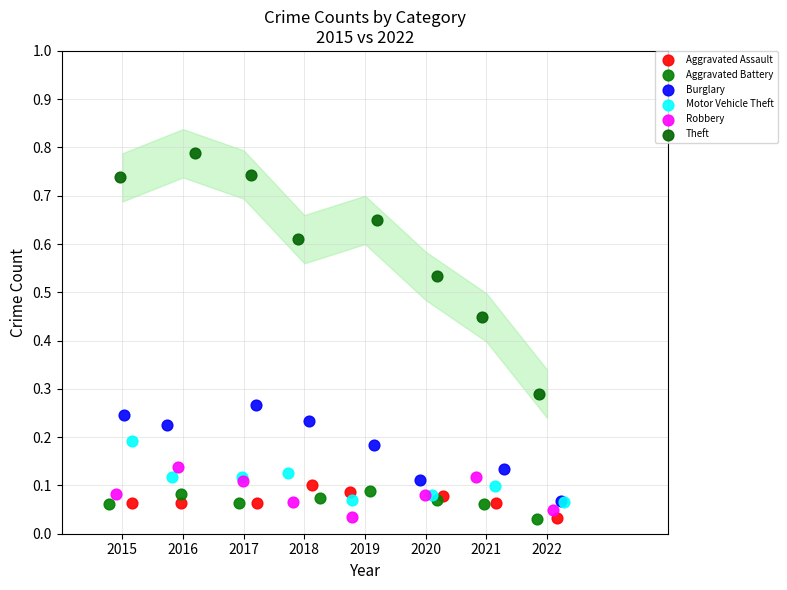

Which series has the largest Y range (max minus min)?

Theft